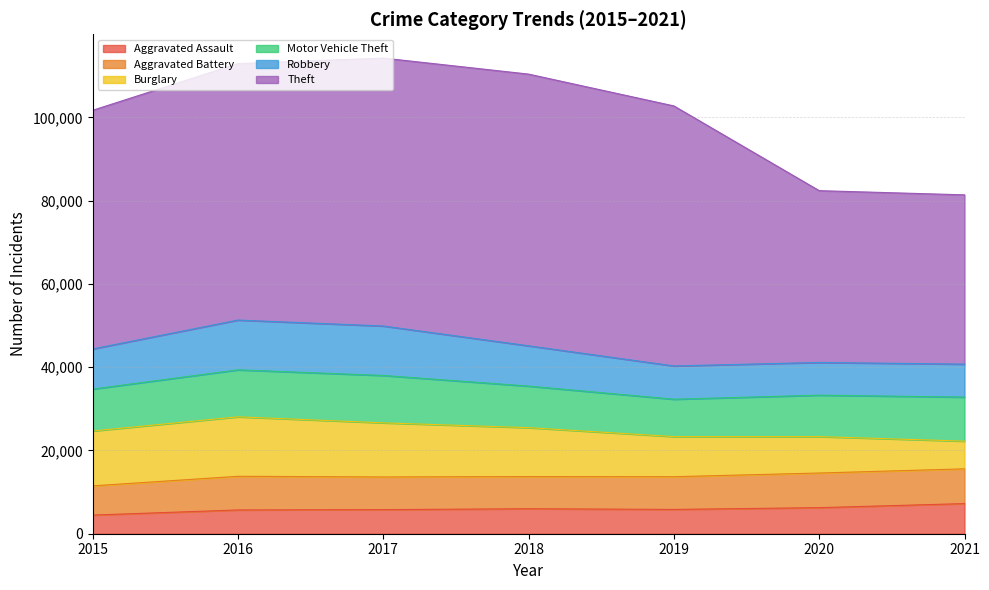

Reading right to left, transcribe all the data shown in this chart.

Aggravated Assault: 7238	6264	5840	6001	5793	5712	4480
Aggravated Battery: 8349	8318	7857	7735	7845	8085	7018
Burglary: 6657	8753	9638	11746	13001	14289	13184
Motor Vehicle Theft: 10578	9953	8978	9983	11380	11286	10068
Robbery: 7922	7855	7994	9679	11880	11960	9638
Theft: 40673	41279	62473	65281	64379	61617	57348